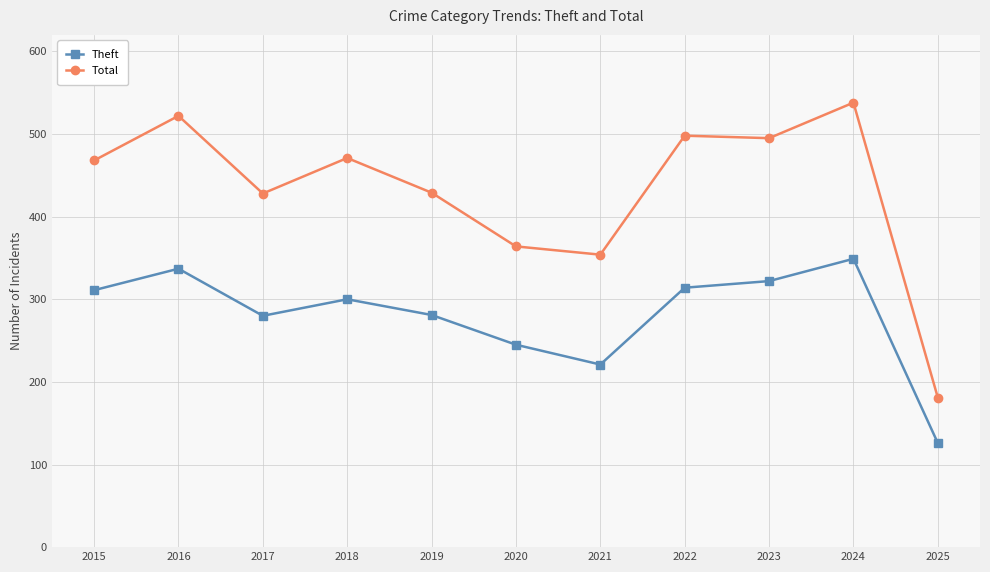

True or false: Theft and Total intersect in this chart.

False